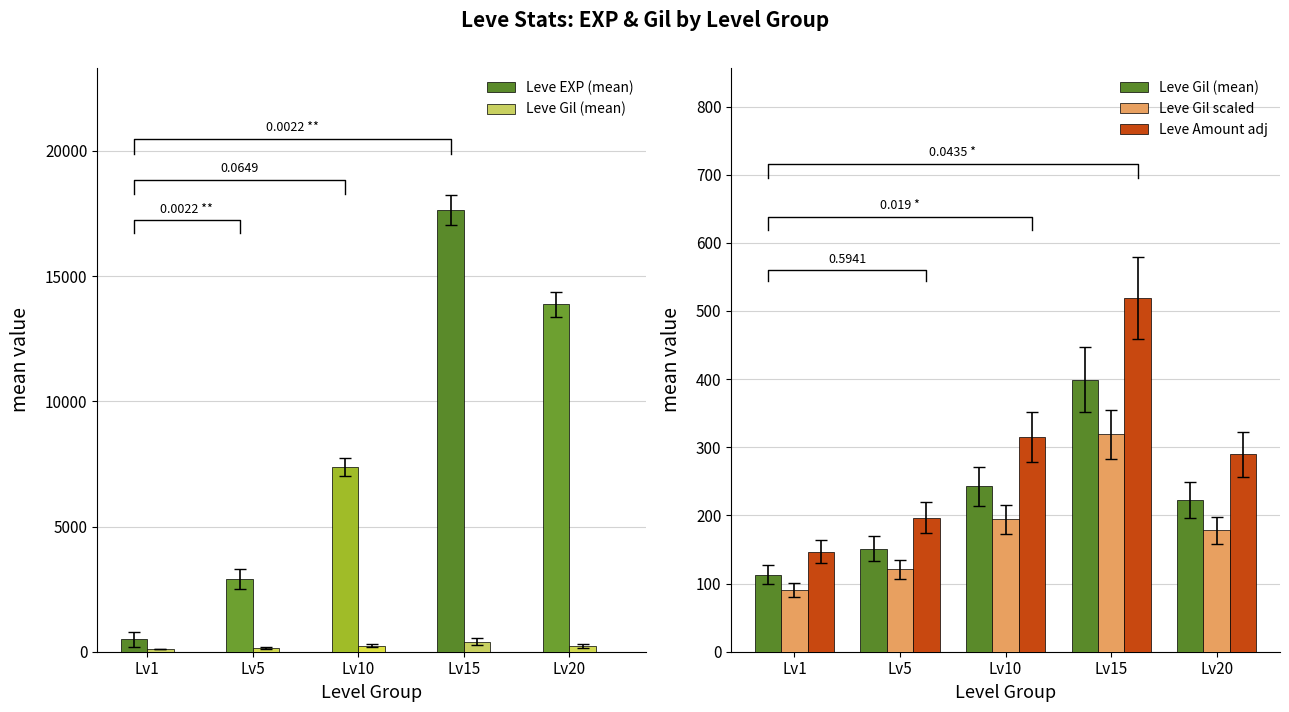

What is the value of the Leve EXP (mean) bar at the 1st from the left?

496.0